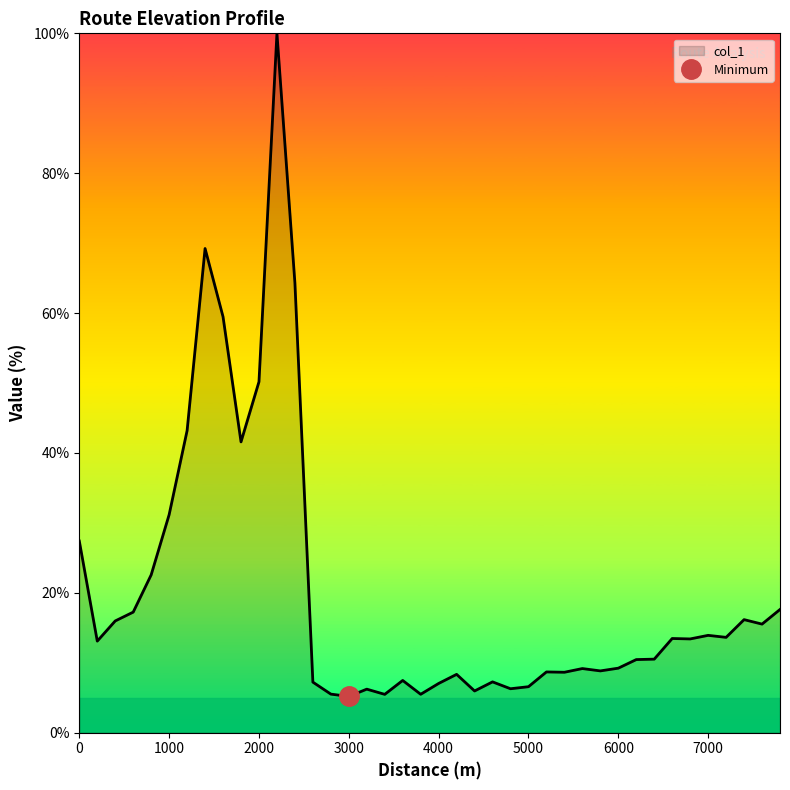

What is the value of the 7th point from the left?

43.2